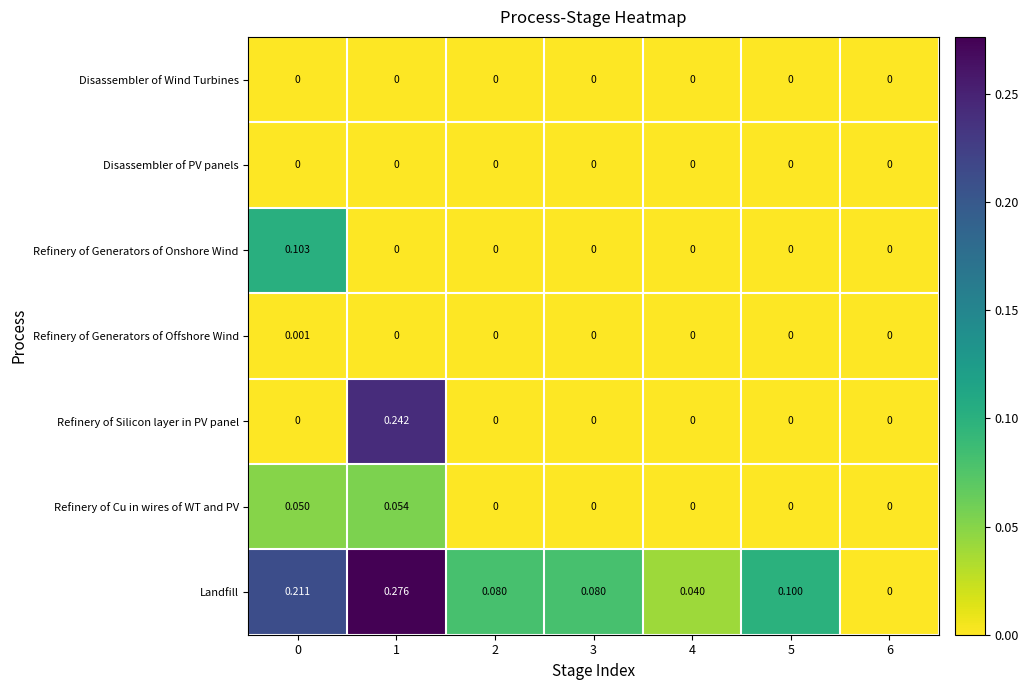

How many categories are shown in the chart?

7